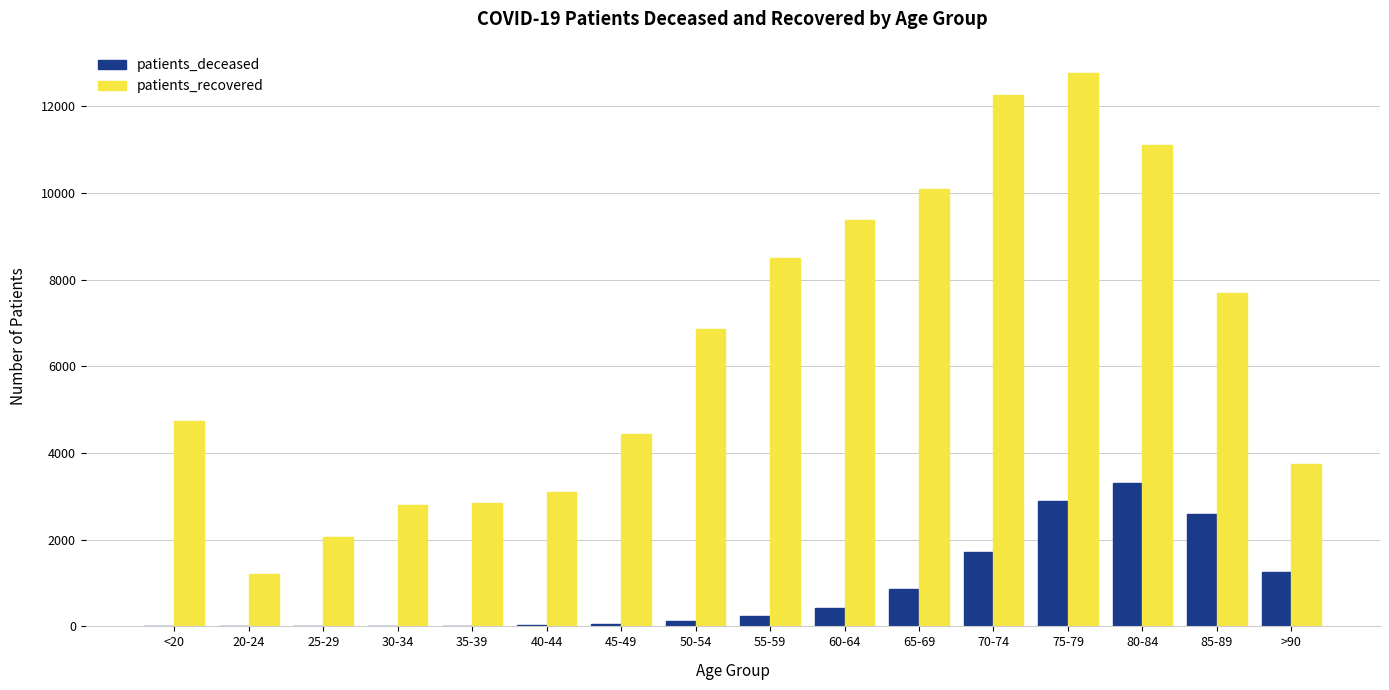

Between 50-54 and 55-59, which series saw the biggest shift?

patients_recovered